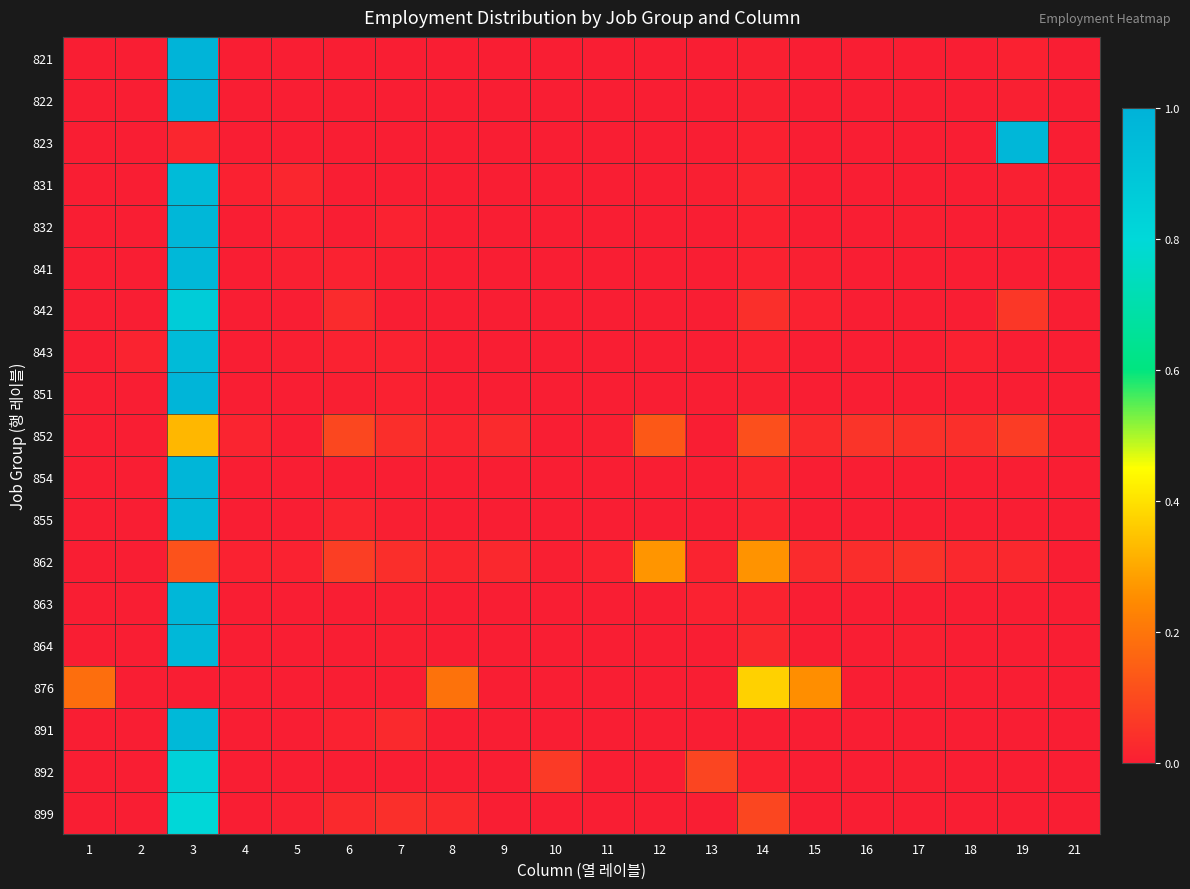

At which category does the chart reach its peak across all series?

3